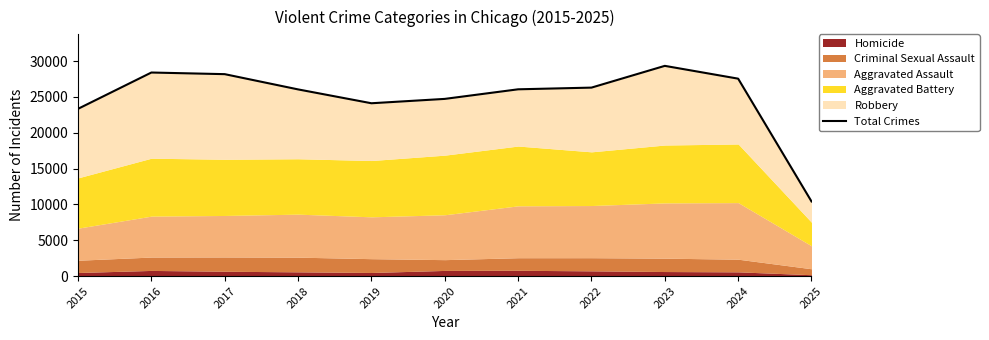

Reading left to right, what are all the values shown in this chart?

2015=23344	2016=28412	2017=28184	2018=26056	2019=24122	2020=24731	2021=26069	2022=26305	2023=29342	2024=27555	2025=10417